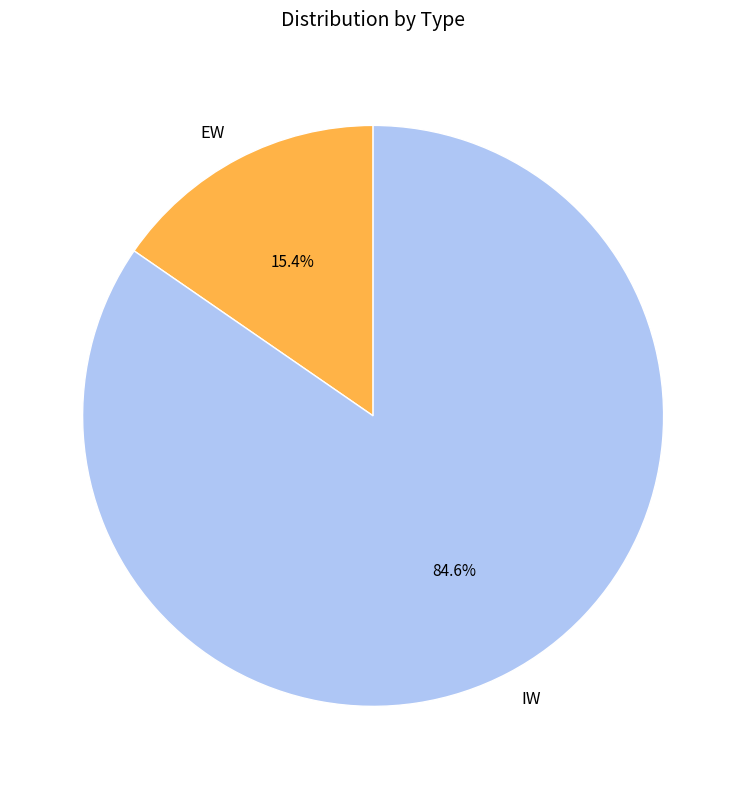

Approximately how many times larger is the value at EW compared to IW?

0.2